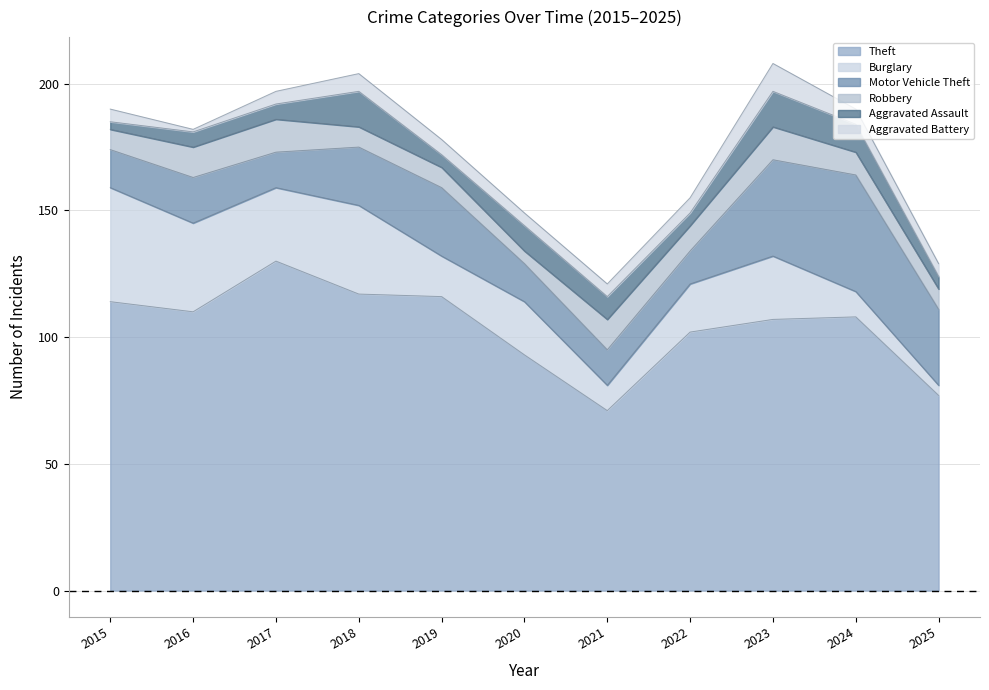

What is the smallest value displayed?

1